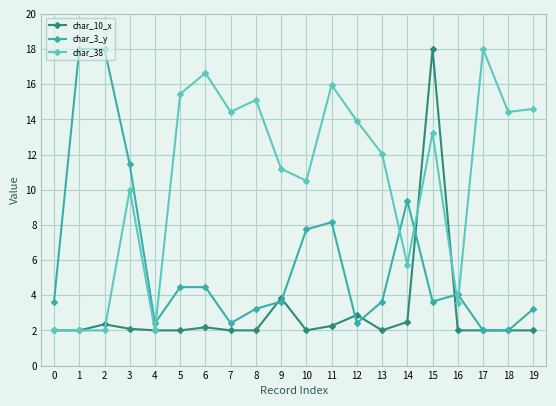

How many lines are shown in the chart?

3